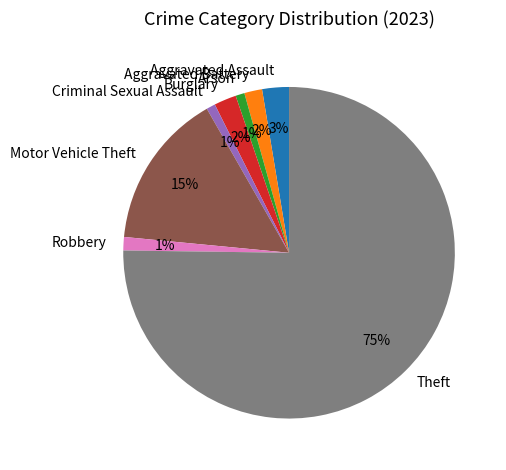

To the nearest percent, what portion does Burglary represent?

2%